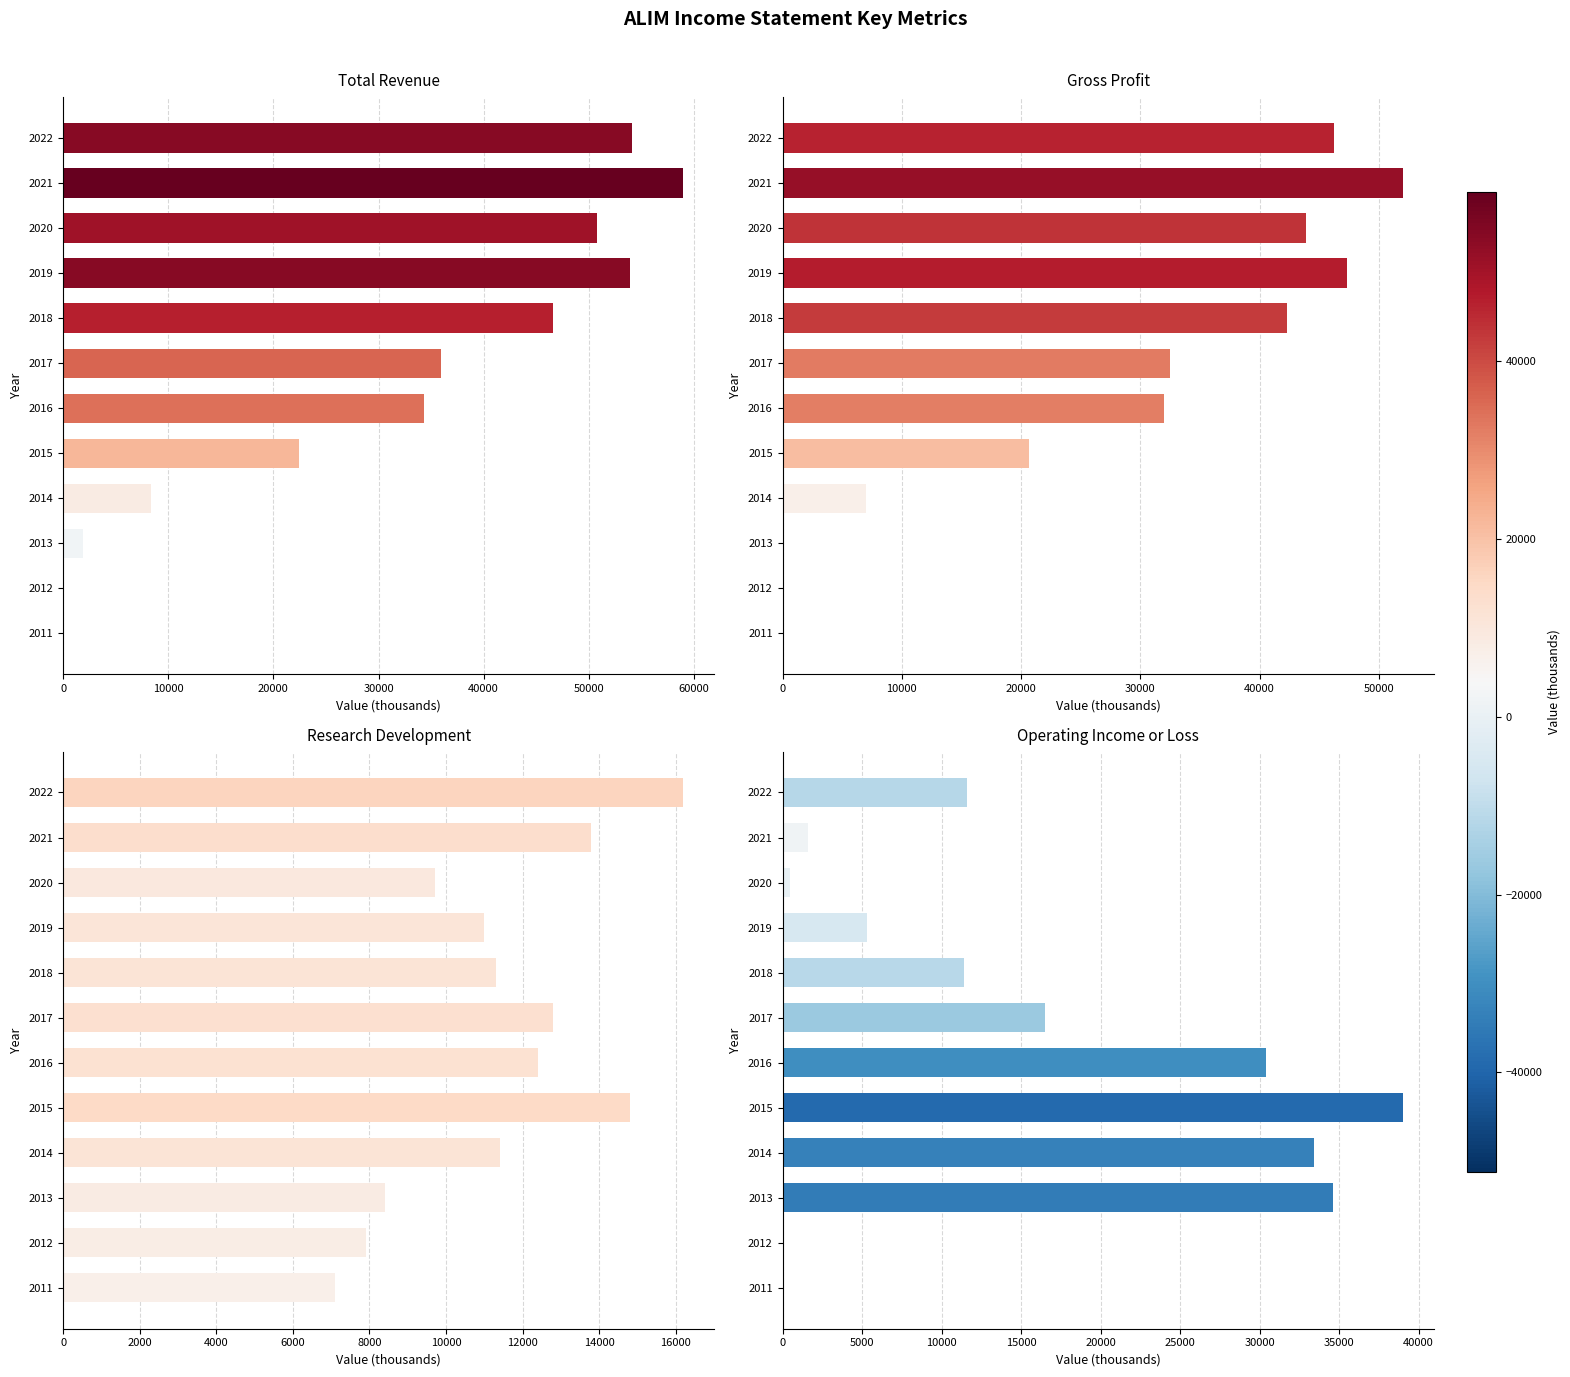

The value of Gross Profit at 2020 is 14249. True or false?

False